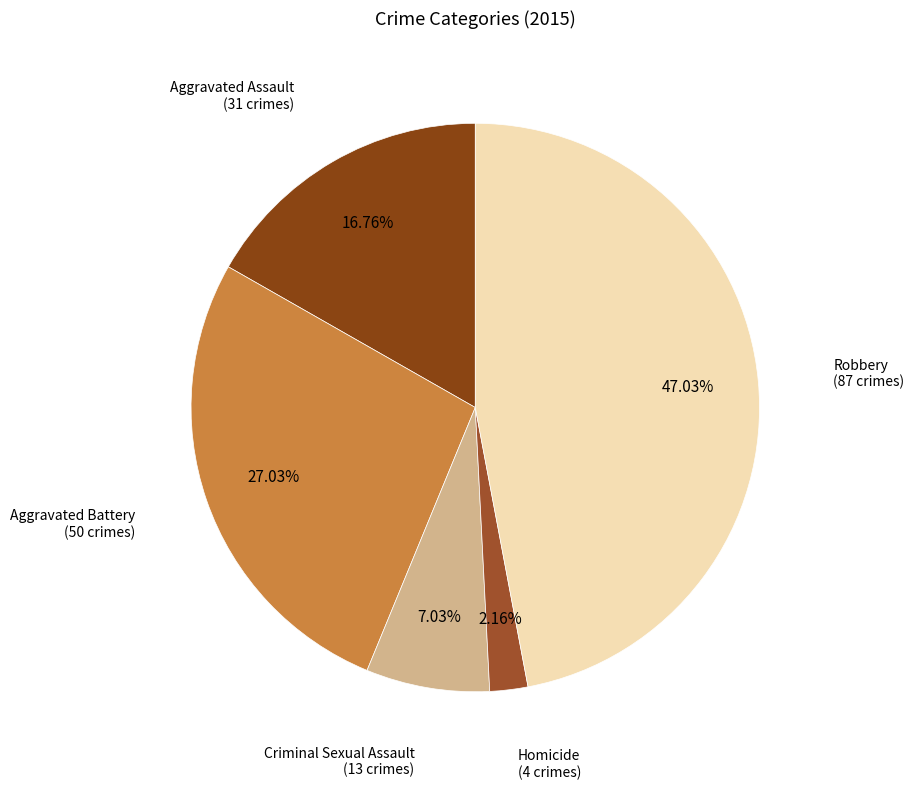

How many slices are in this pie chart?

5